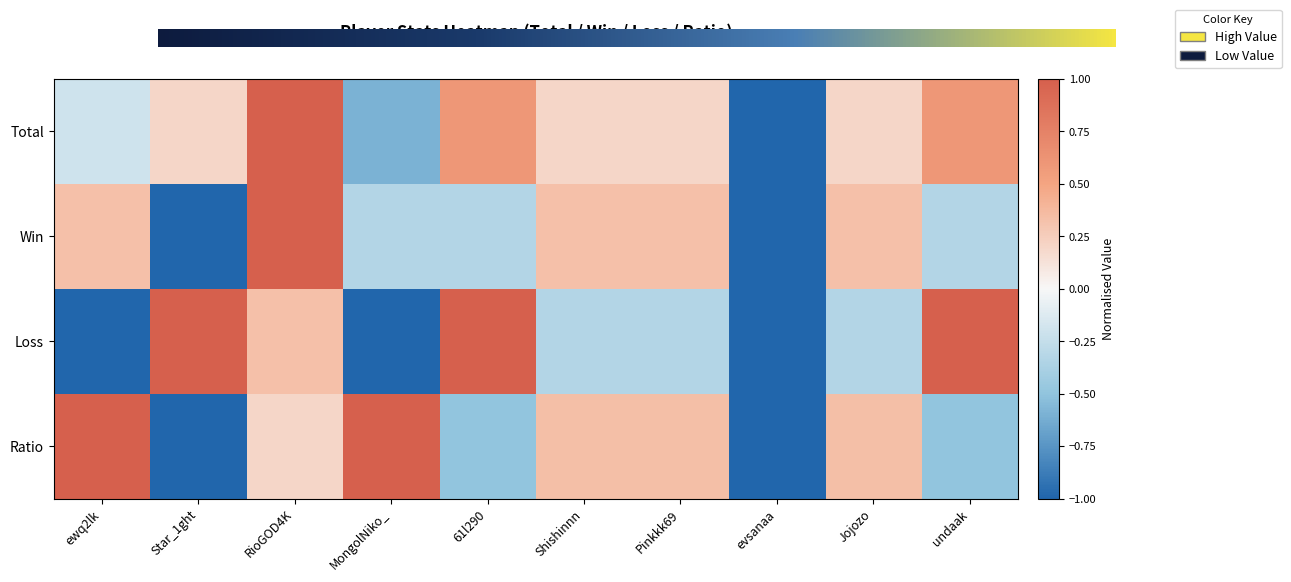

How many negative values does the Win series have?

5